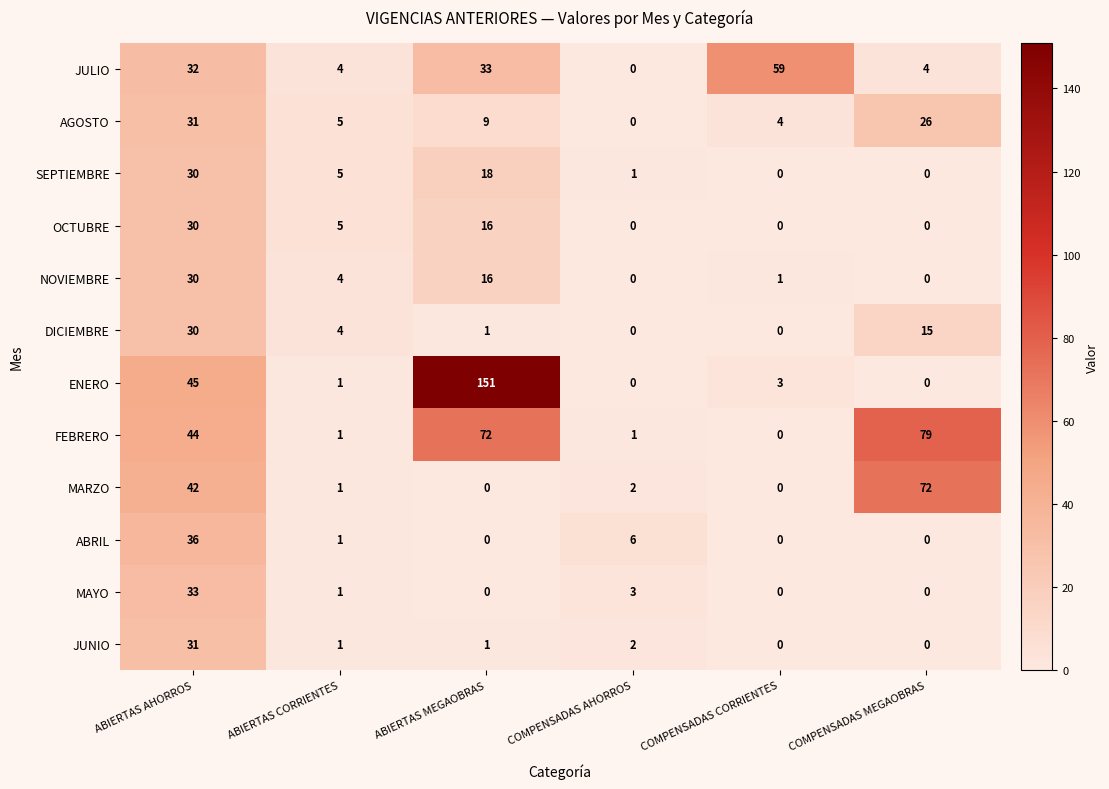

What is the spread (max minus min) of values at COMPENSADAS MEGAOBRAS?

79